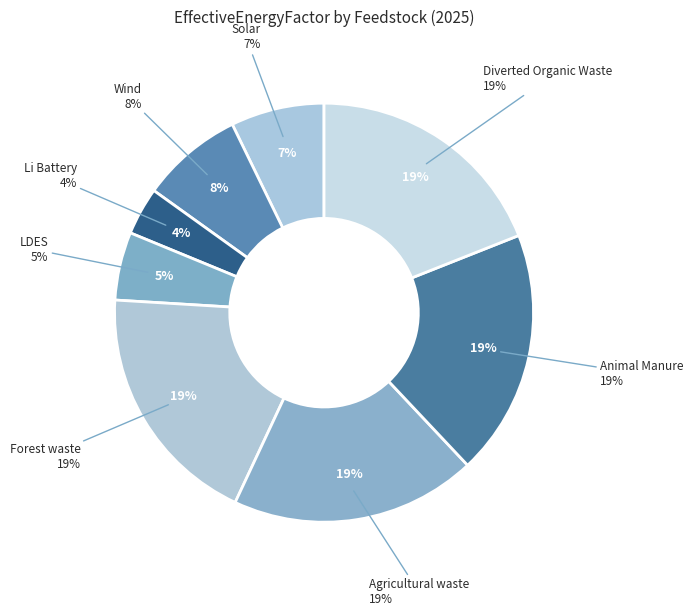

Does any single category account for the majority?

No